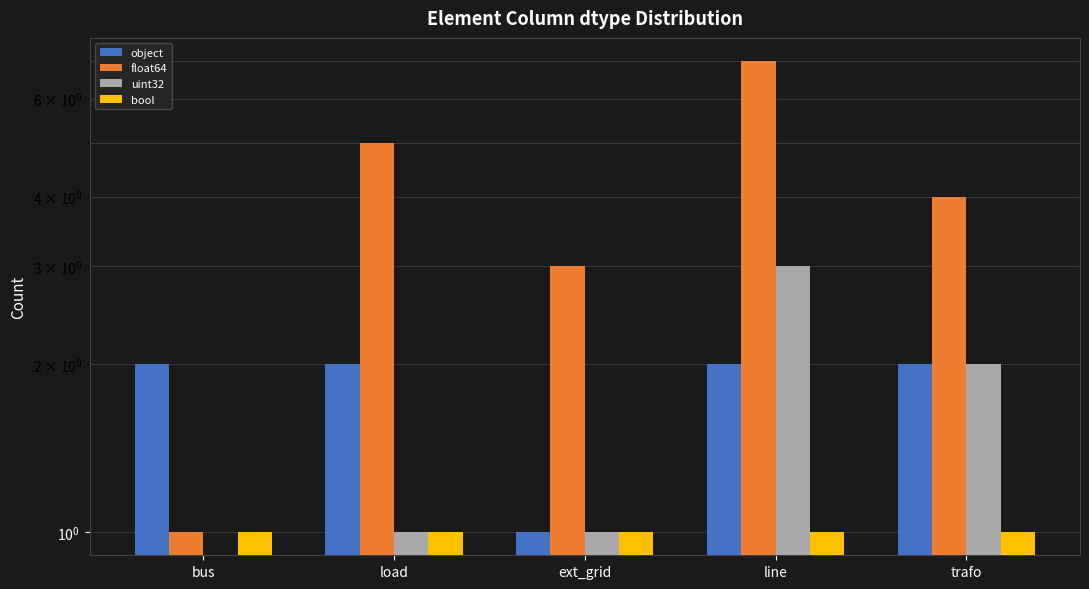

The value of float64 at ext_grid is 3. True or false?

True